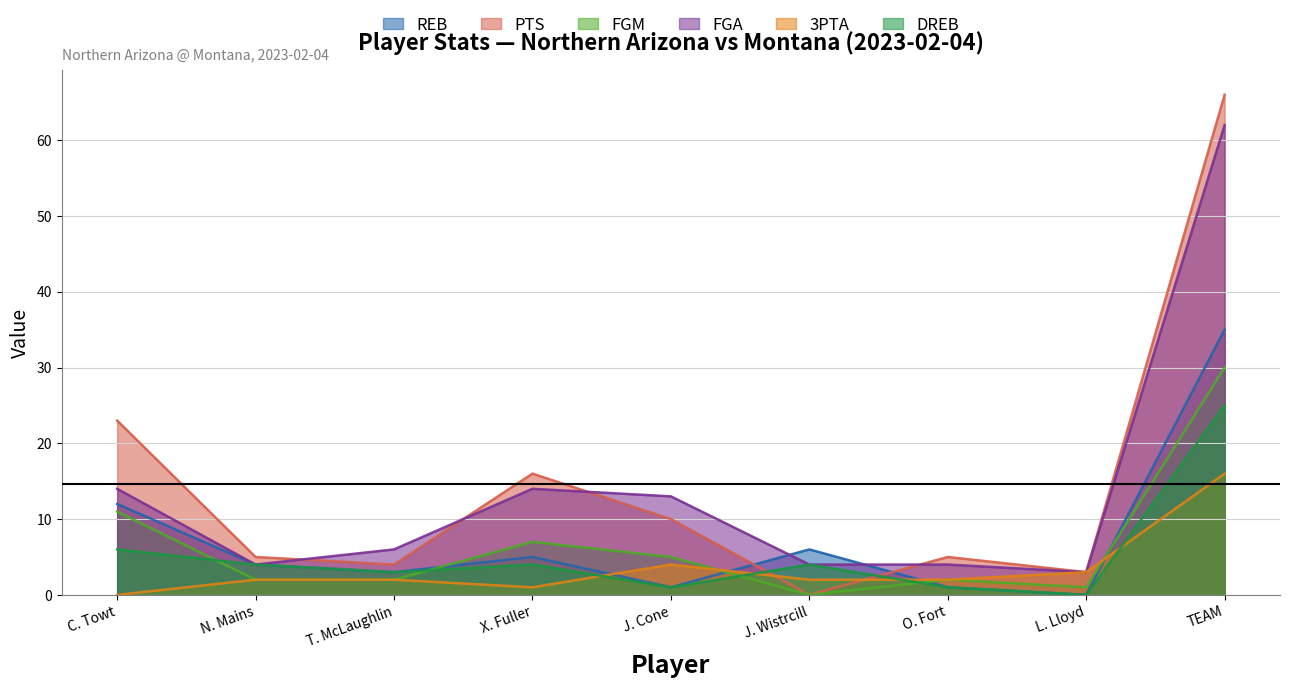

What is the average value of the FGM series?

7